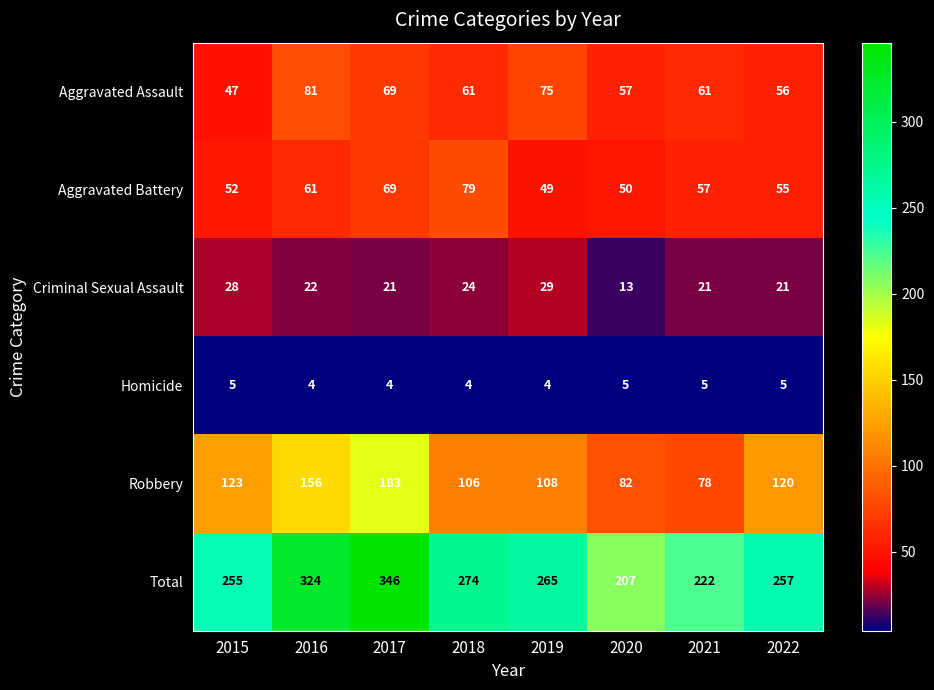

Where is Aggravated Battery nearest to the value 64?

2016